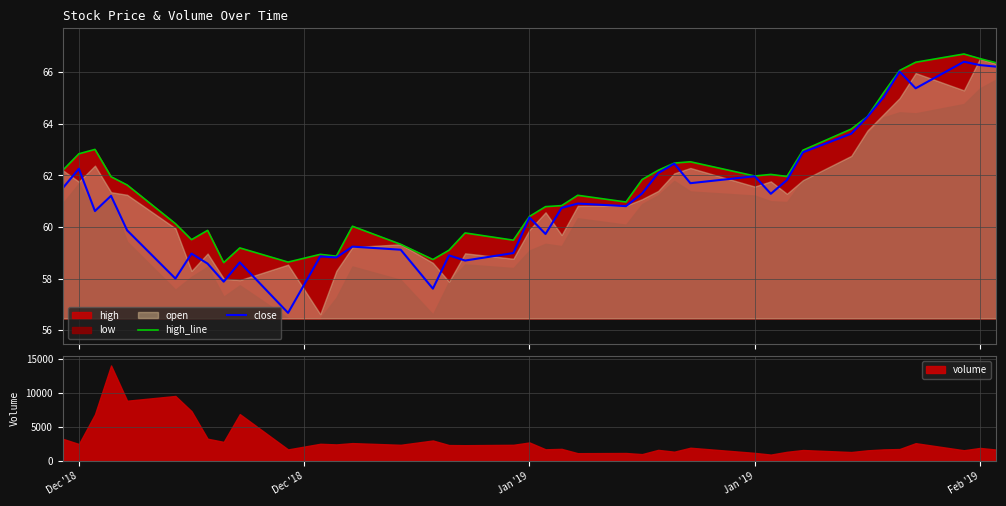

True or false: high_line and close intersect in this chart.

False